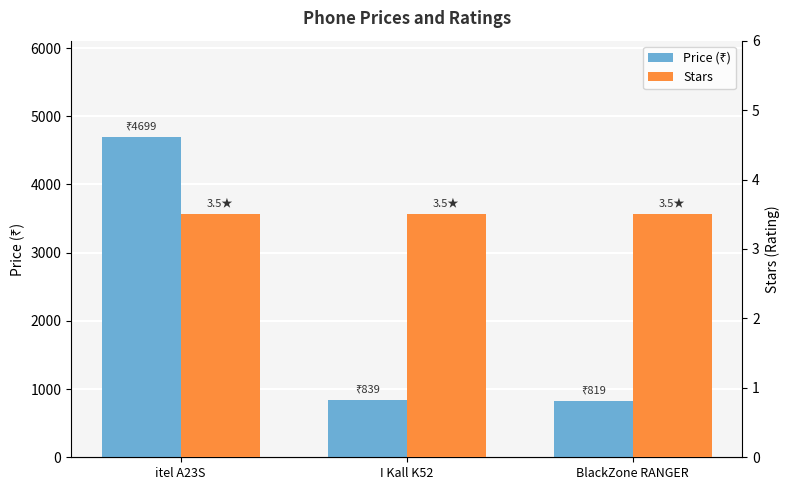

Is it true that Stars equals 3.5 at I Kall K52?

True